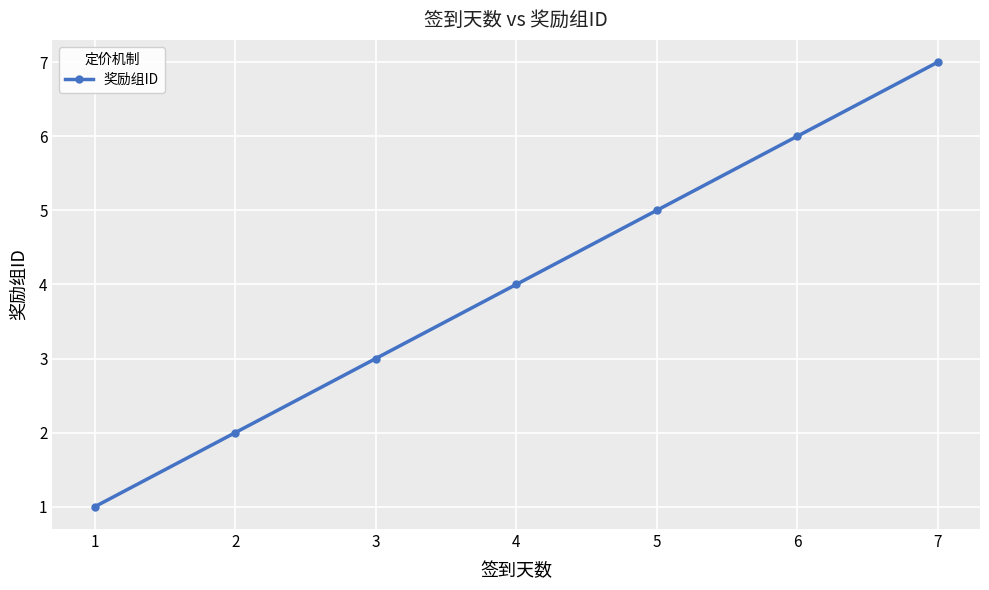

Count the values in the range 2 to 6.

5